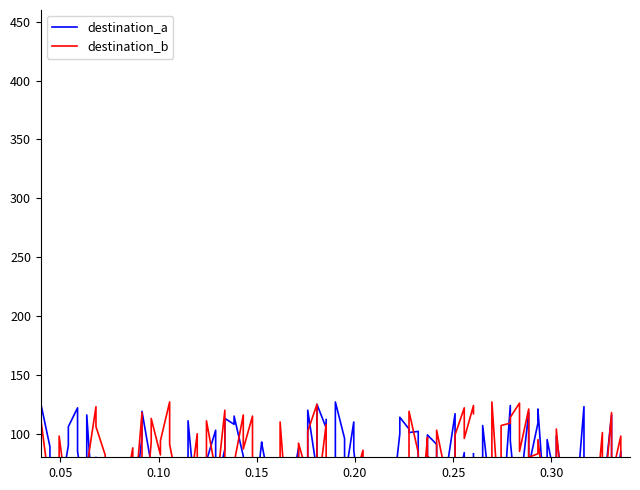

What is the difference between the second highest and second lowest values in the destination_b series?

122